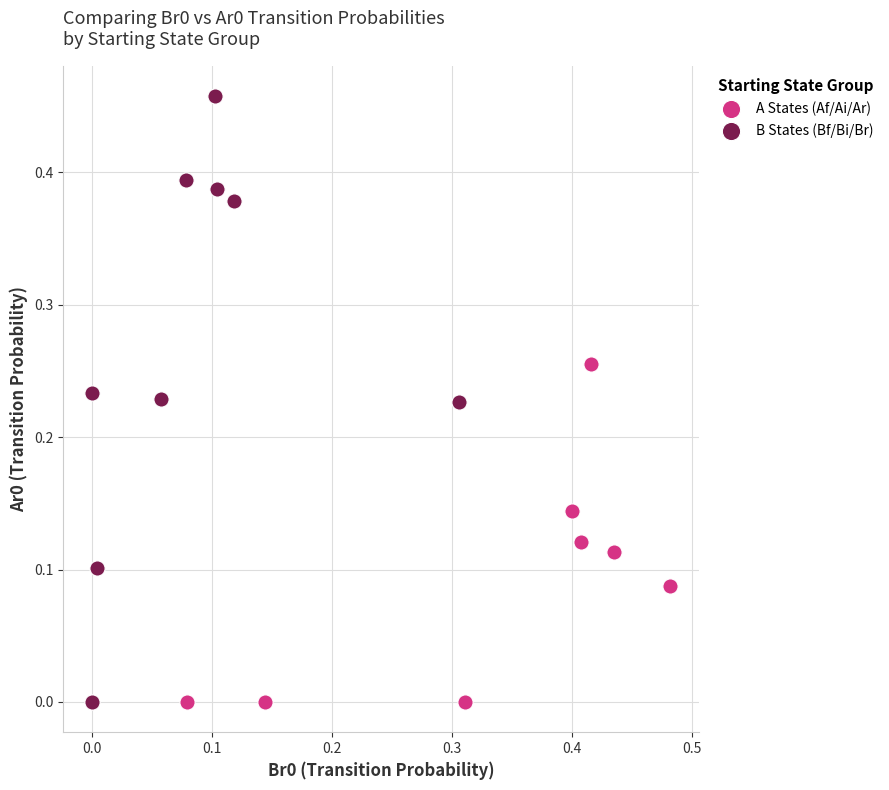

Which series contains the highest Y value?

B States (Bf/Bi/Br)